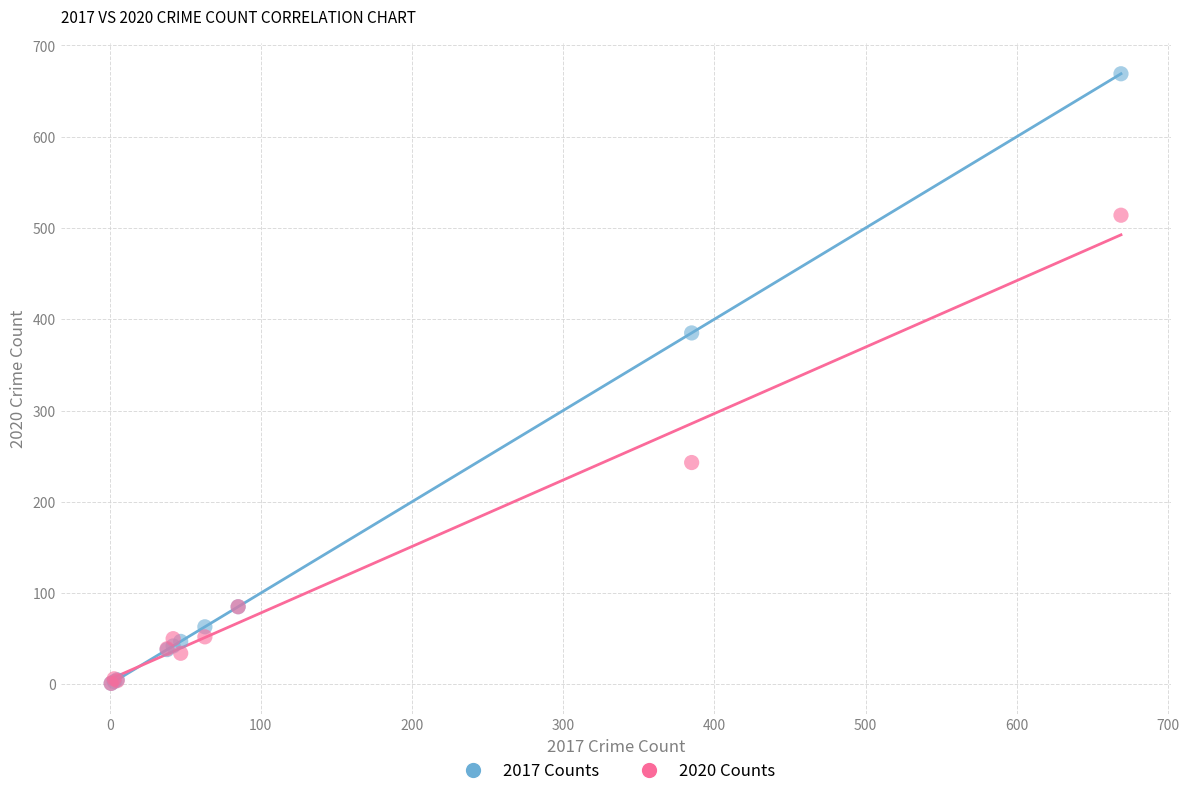

In the 2017 Counts series, what Y value is closest to 335?

385